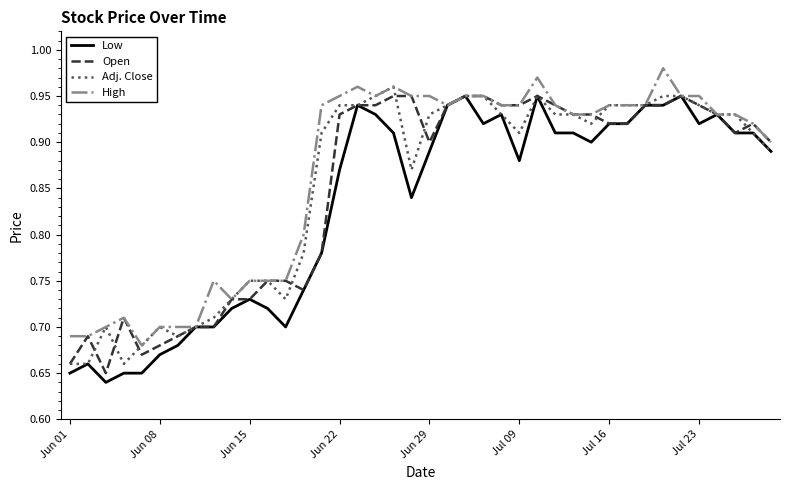

Does the chart display data point markers on the line(s)?

No